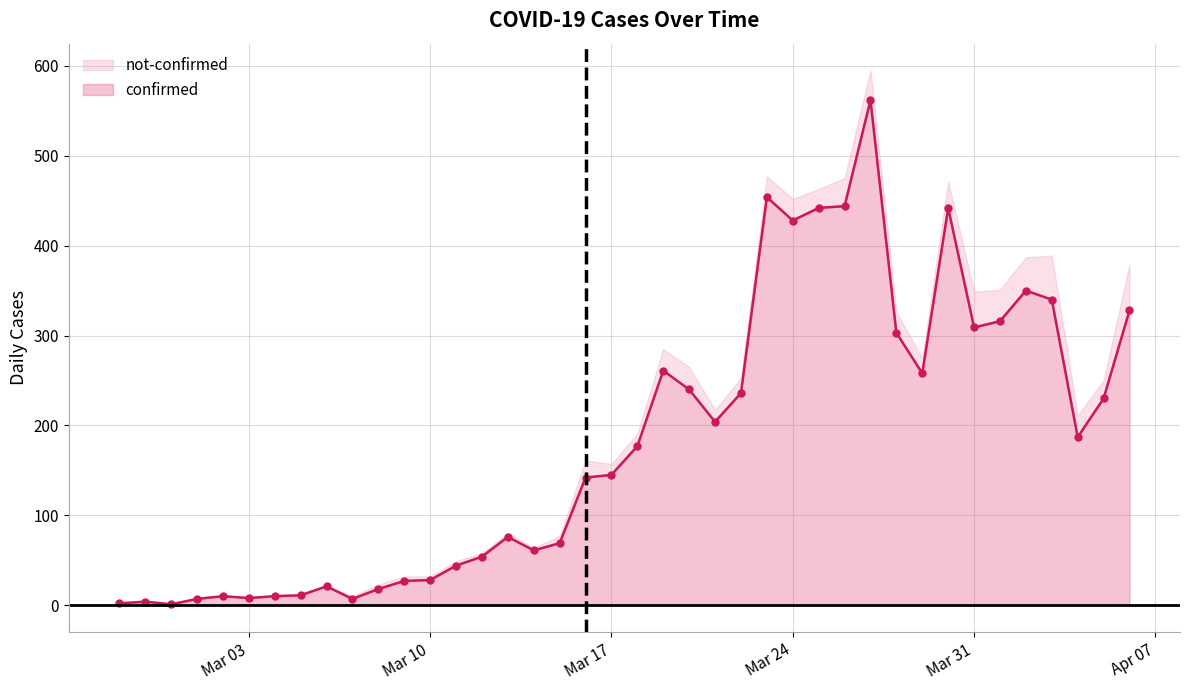

How many data points are above 177?

19